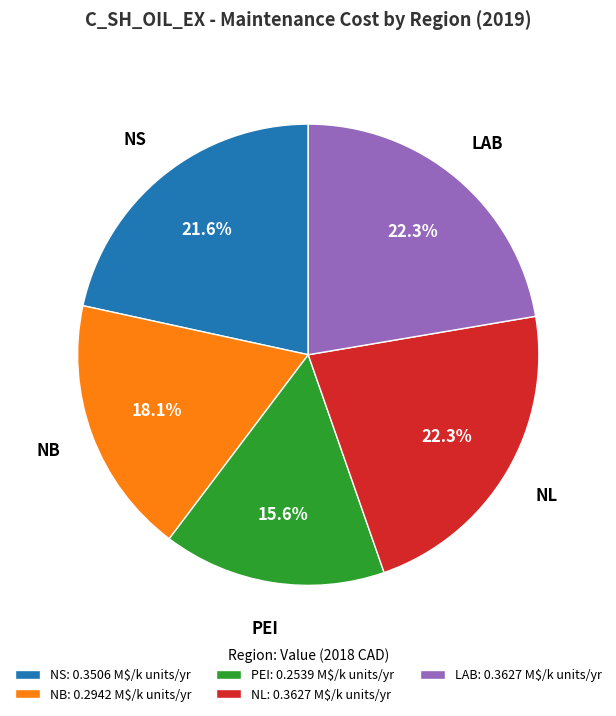

How much of the chart is everything except NS?

78.4%